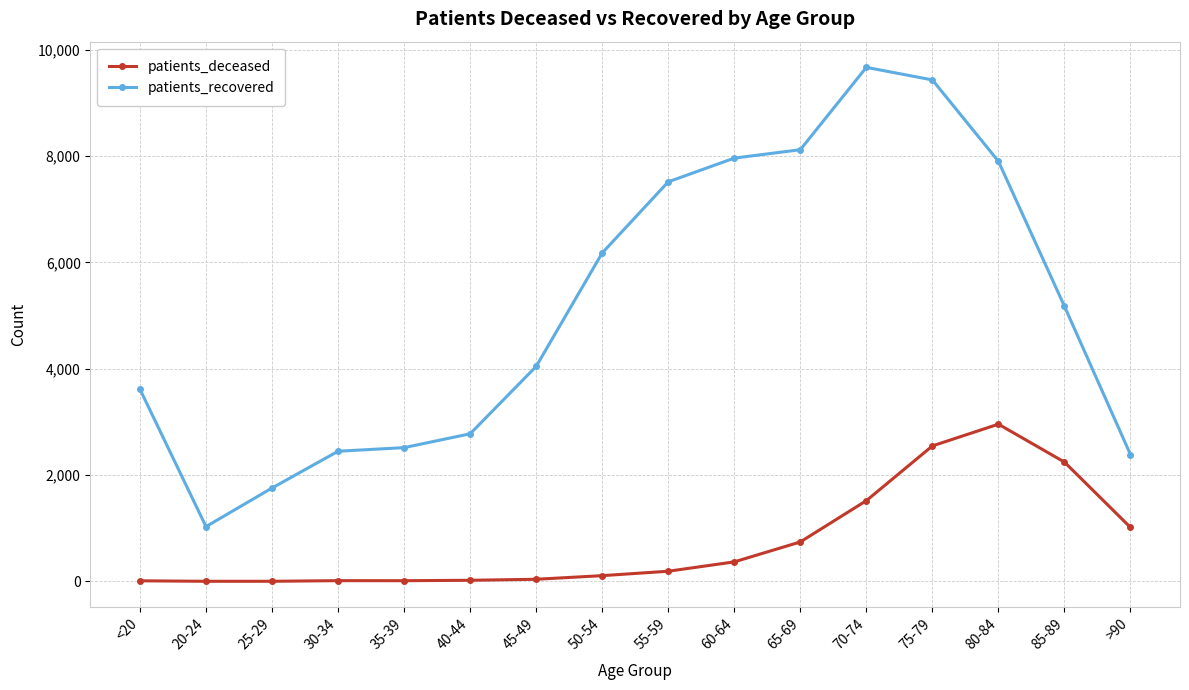

True or false: patients_recovered and patients_deceased cross at least once.

False